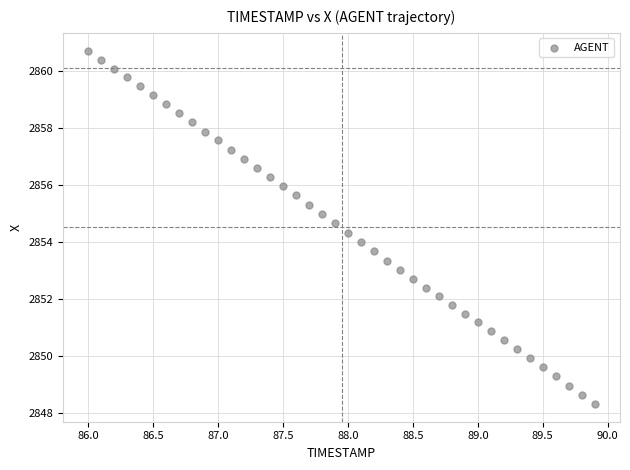

What is the range of X values (max minus min)?

3.9